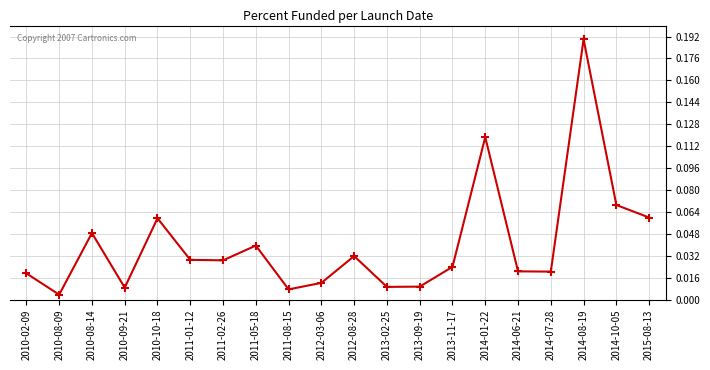

What is the label of the 14th point from the right?

2011-02-26